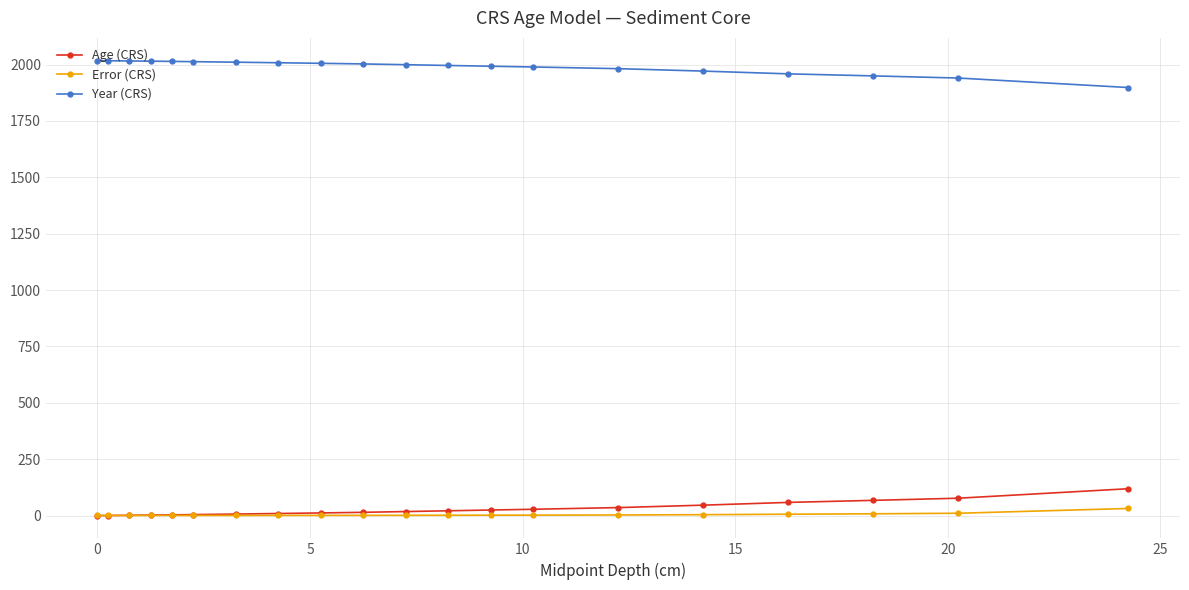

What is the greatest value displayed?

2017.5